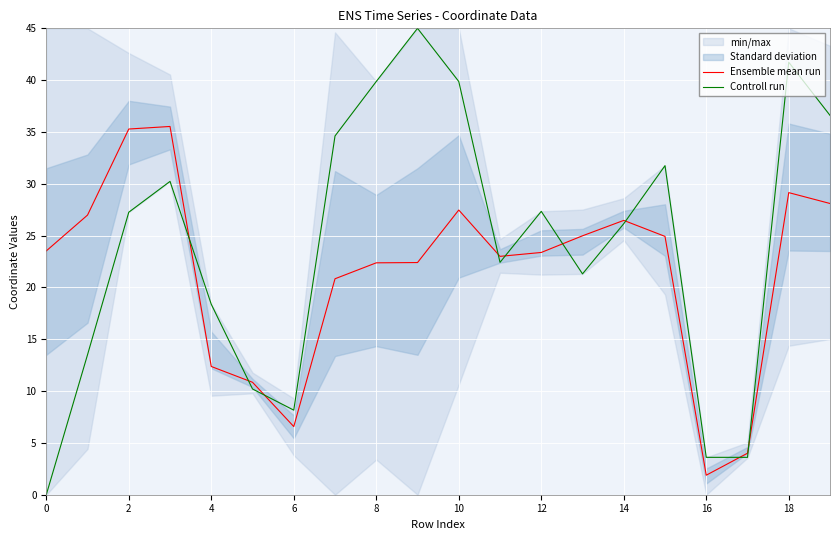

True or false: Ensemble mean run has a value of 8.2 at 4.

False